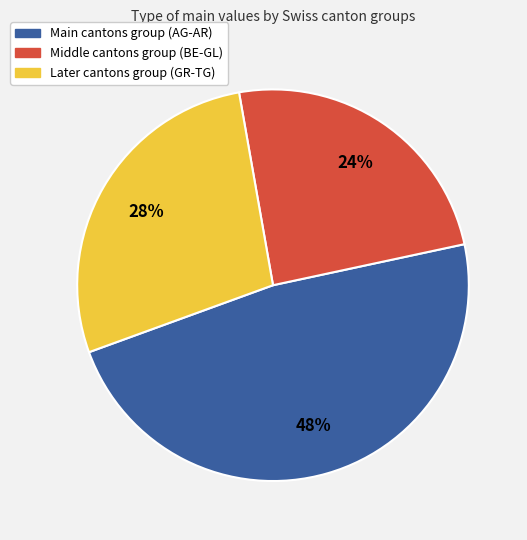

Is there any slice that represents more than half of the pie?

No